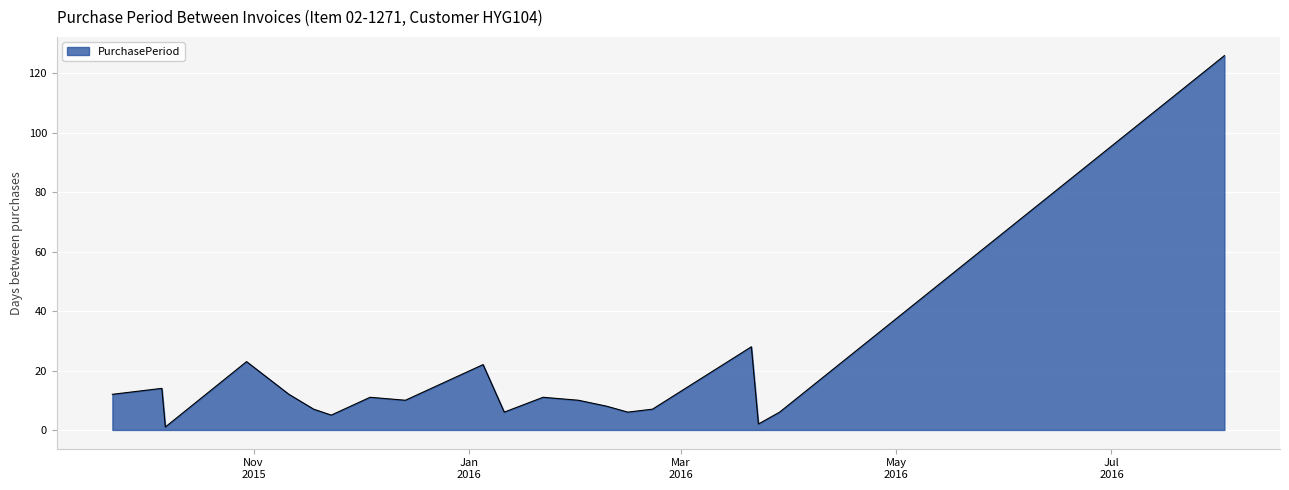

What is the difference between the maximum and minimum values?

125